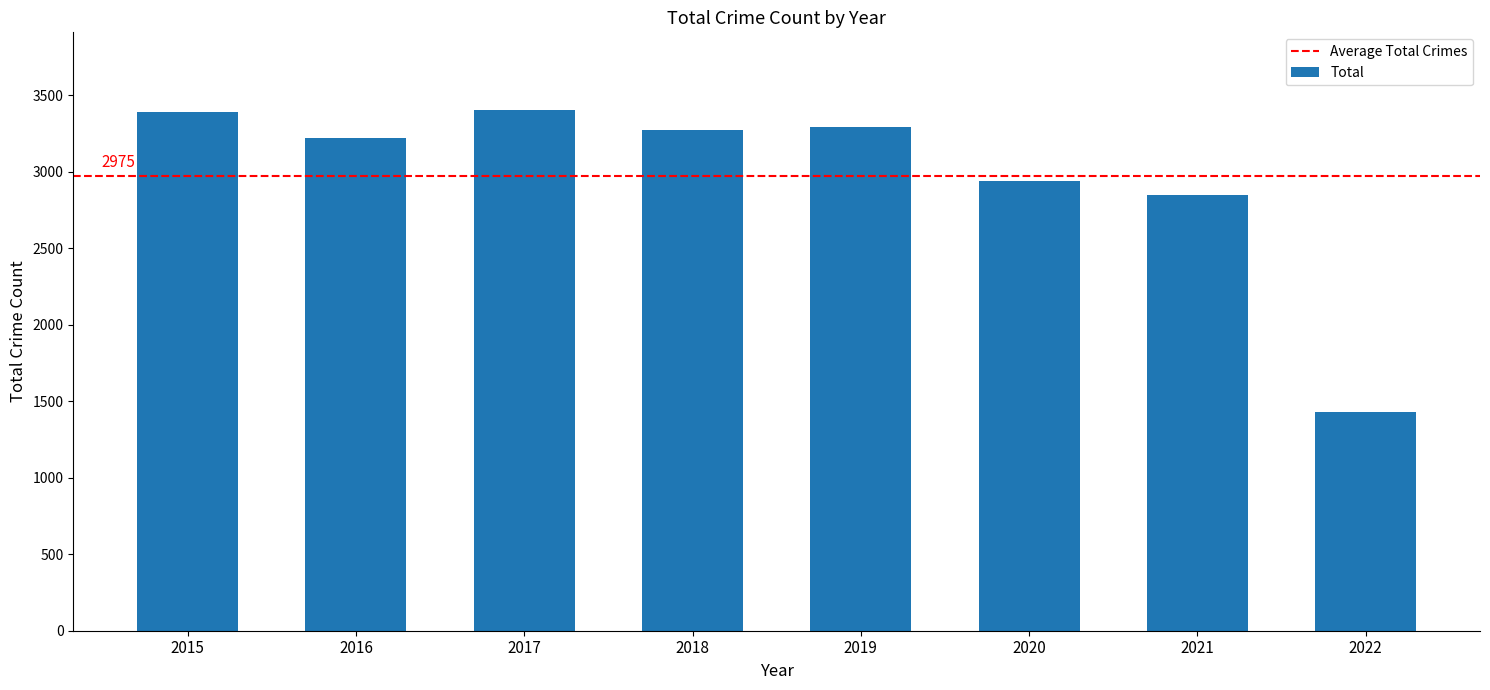

Are the bars horizontal?

No